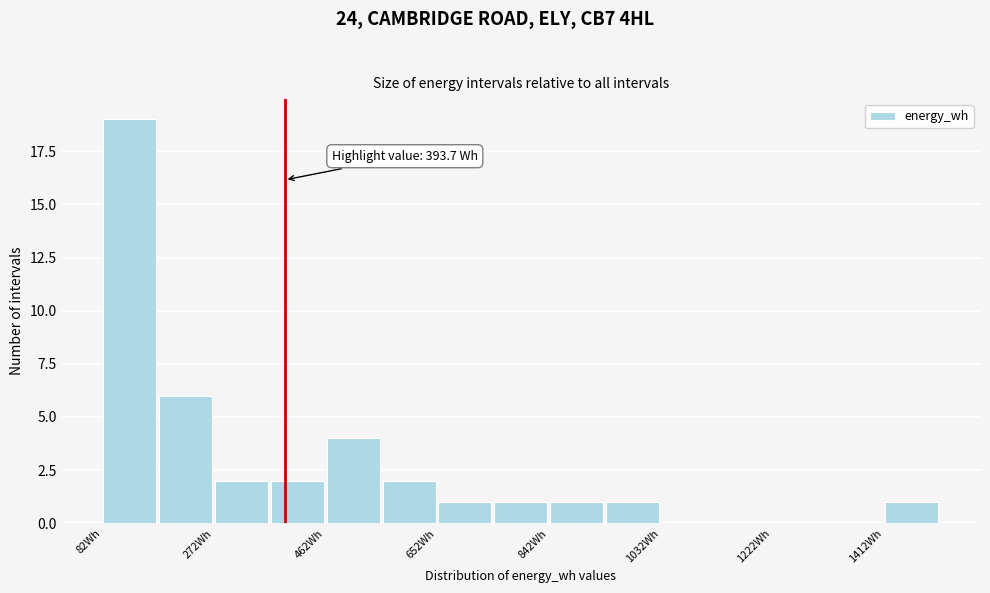

Over which range of the x-axis is the bar tallest?

80 to 180